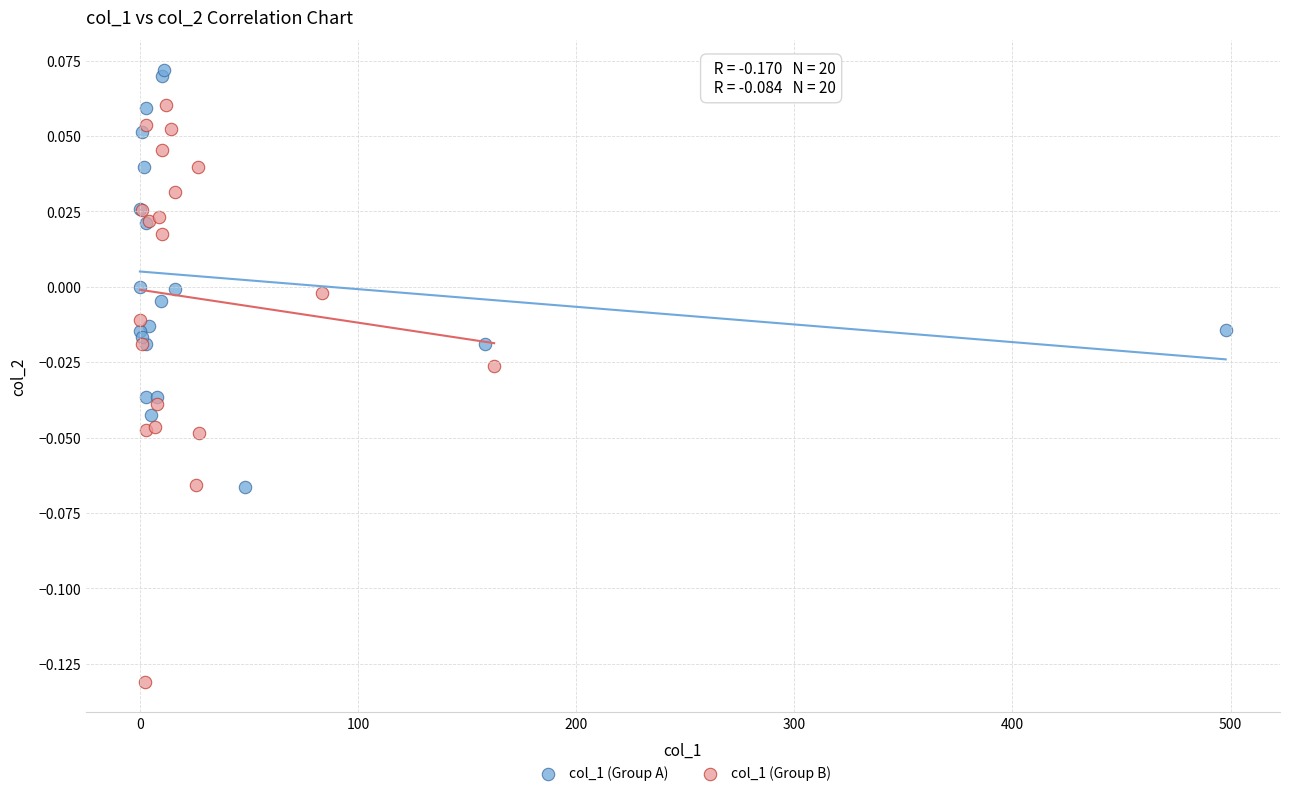

Which series reaches the maximum Y coordinate?

col_1 (Group A)